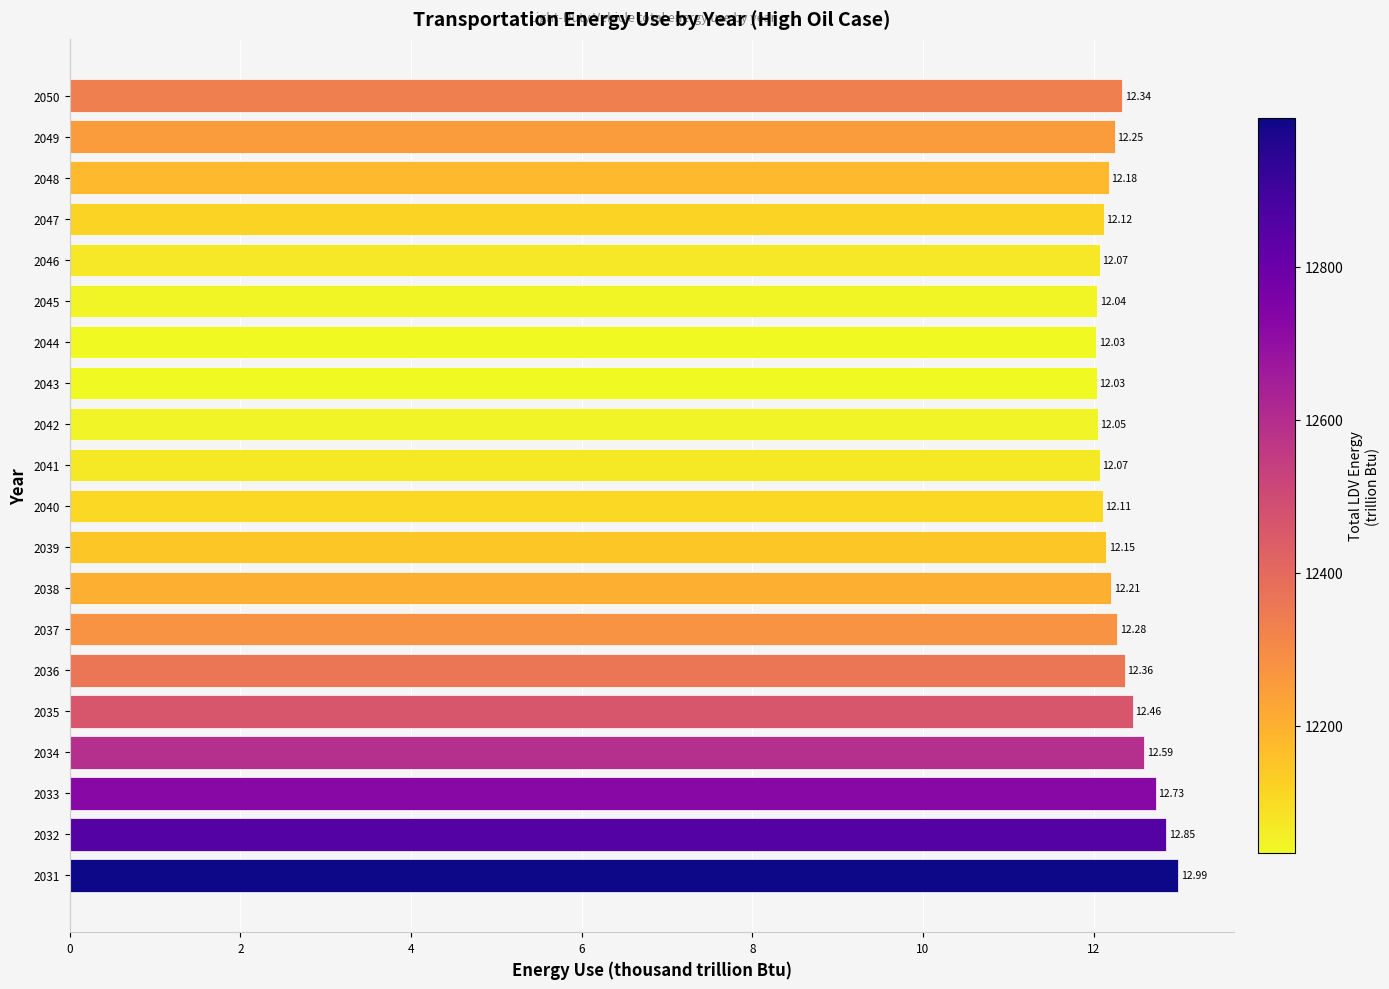

What is the sum of the values at 2050 and 2035?

24.8